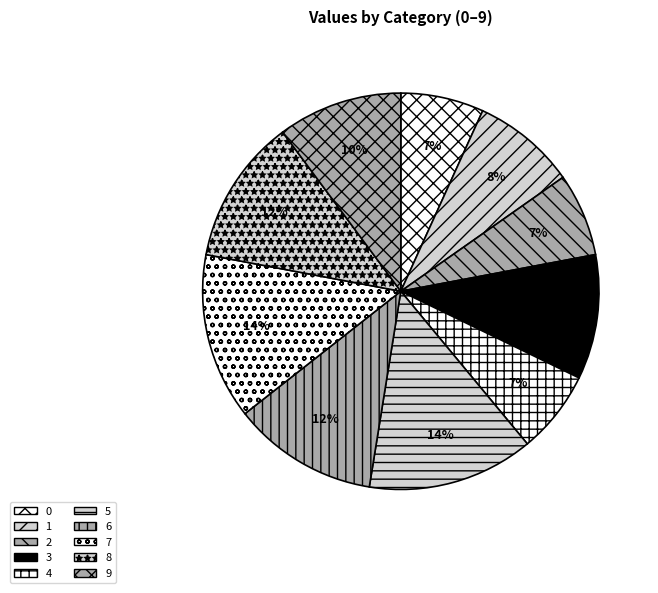

How many segments does this pie chart have?

10